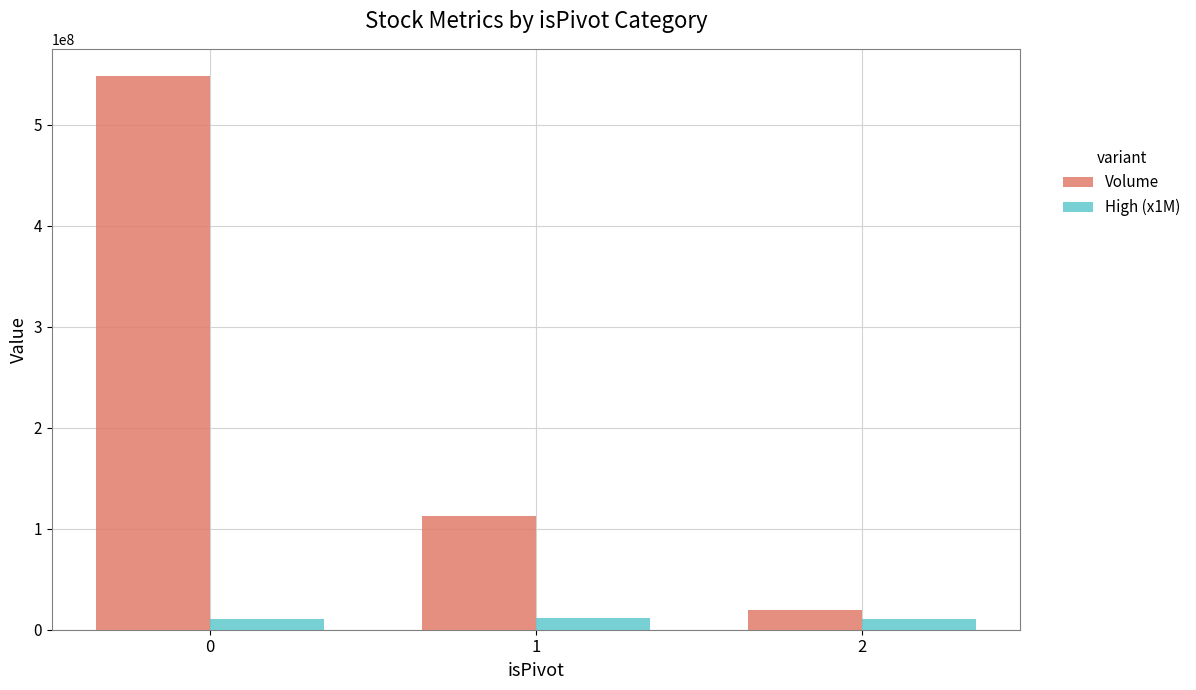

Where is High (x1M) nearest to the value 11155000?

2